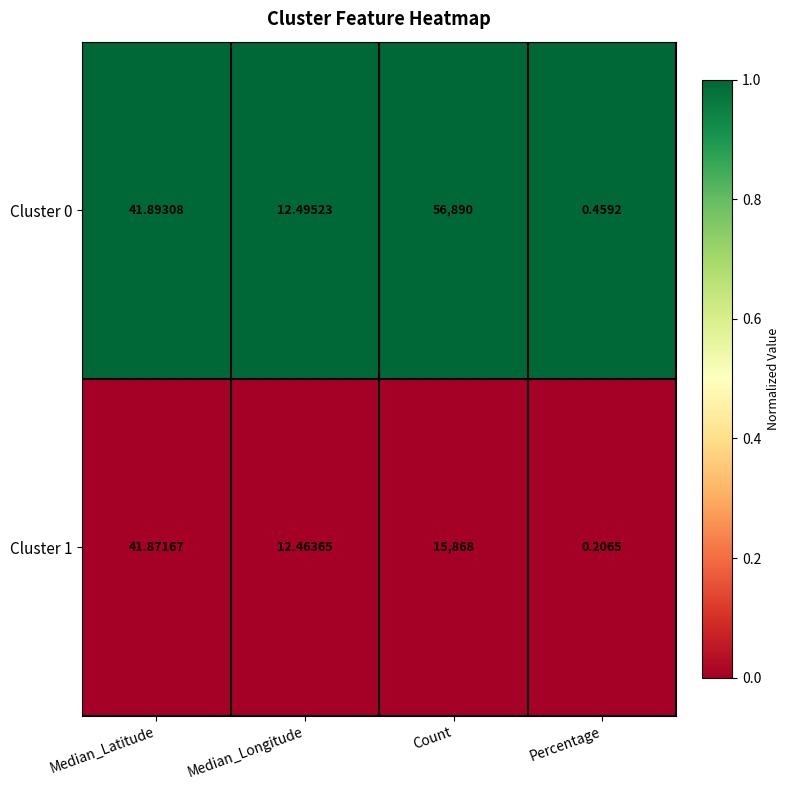

Which category has the highest value across all series?

Count